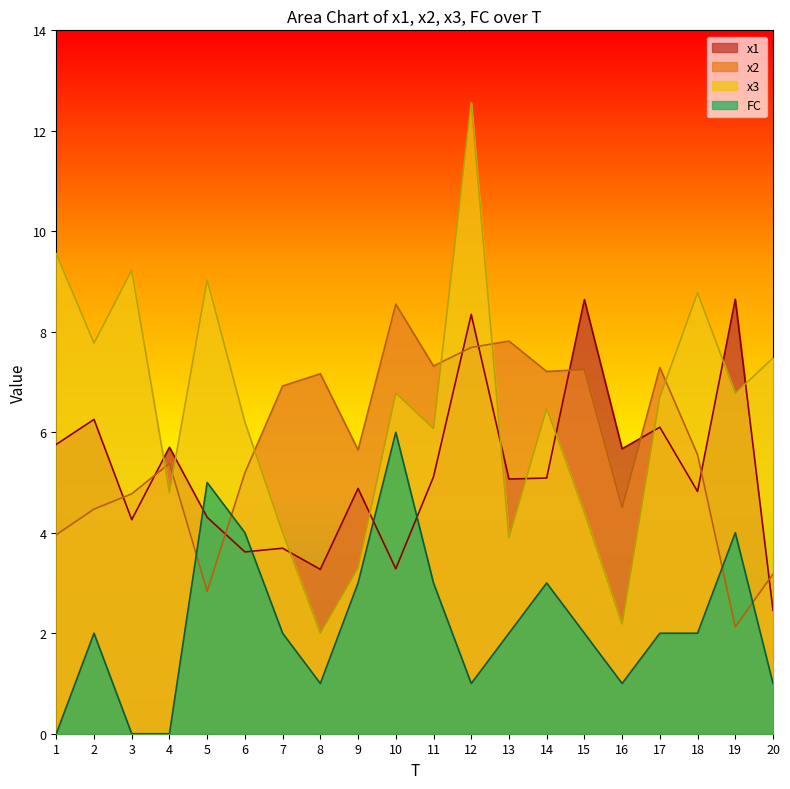

What is the total value across all series at 8?

13.4